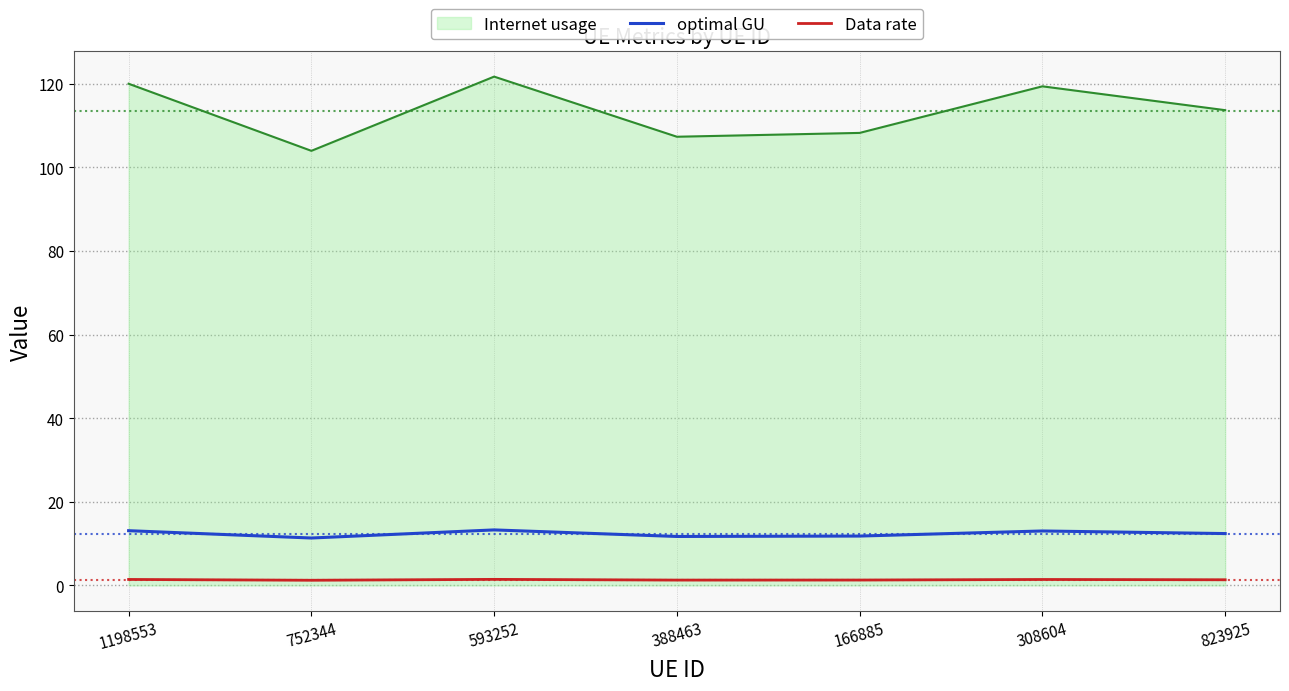

Is the value of Internet usage at 593252 greater than the value of optimal GU at 1198553?

Yes